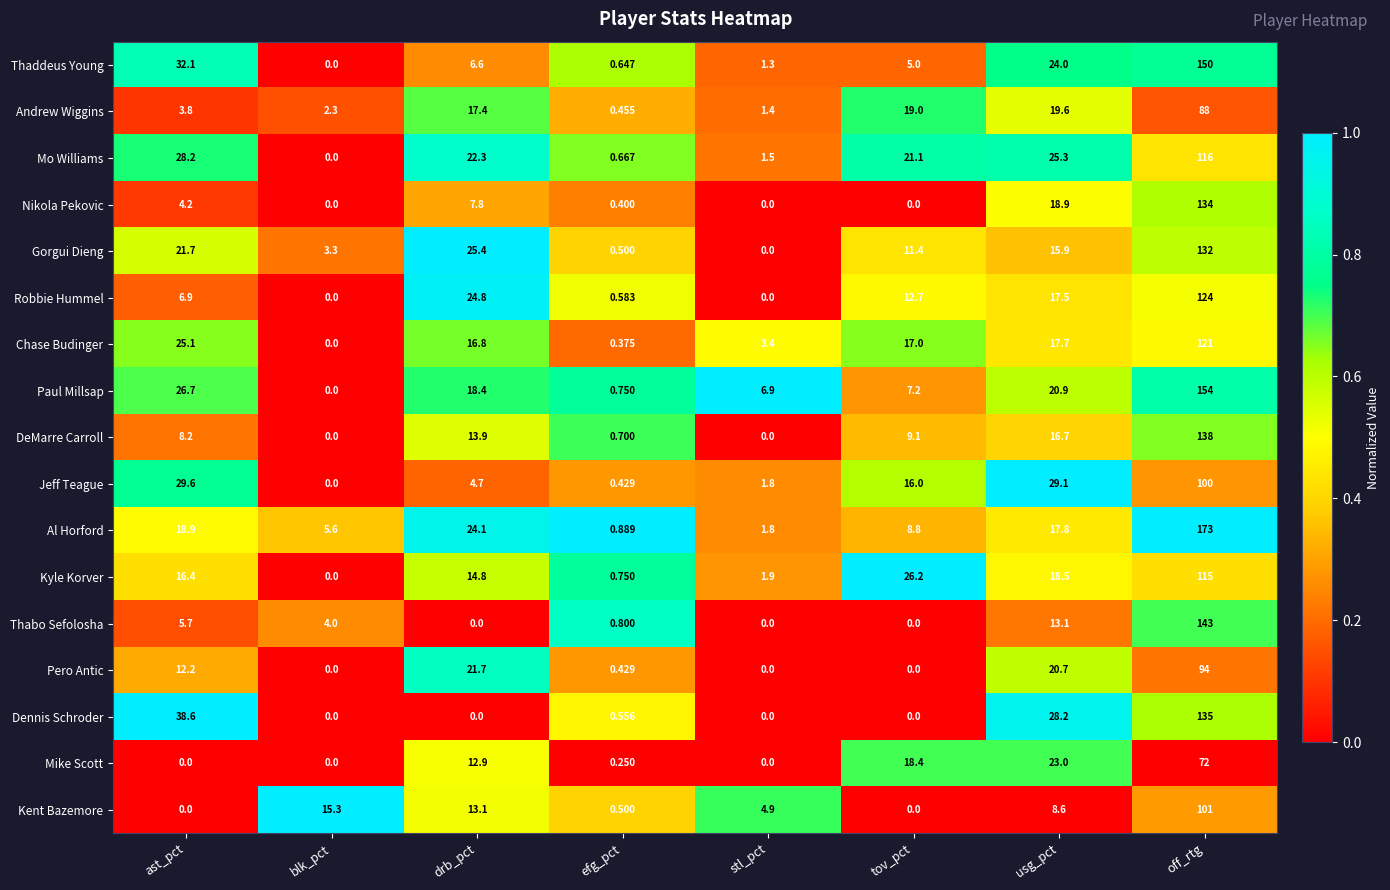

Between drb_pct and off_rtg, which series saw the biggest shift?

Al Horford